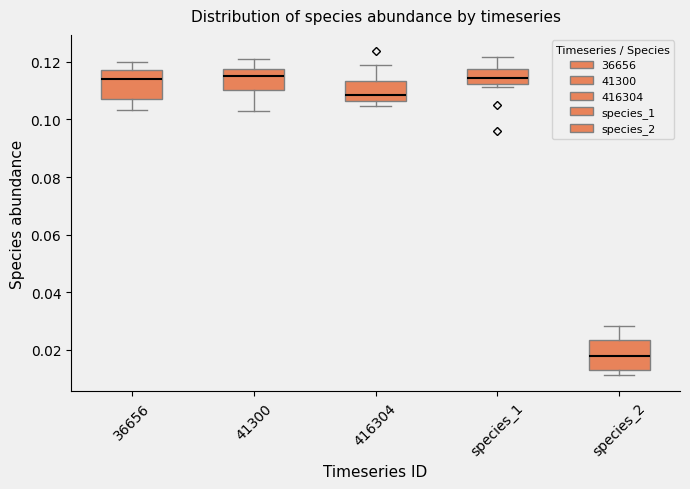

Reading left to right, read every box against the y-axis: the position of its median line, the range the box covers, and the ends of its whiskers. The values are not printed on the chart, so give them approximately, as read against the axis.

36656: median 0.114, box 0.108 to 0.118, whiskers 0.104 to 0.120
41300: median 0.116, box 0.110 to 0.118, whiskers 0.102 to 0.120
416304: median 0.108, box 0.106 to 0.114, whiskers 0.104 to 0.118
species_1: median 0.114, box 0.112 to 0.118, whiskers 0.112 (just below the box's lower edge) to 0.122
species_2: median 0.018, box 0.014 to 0.024, whiskers 0.012 to 0.028